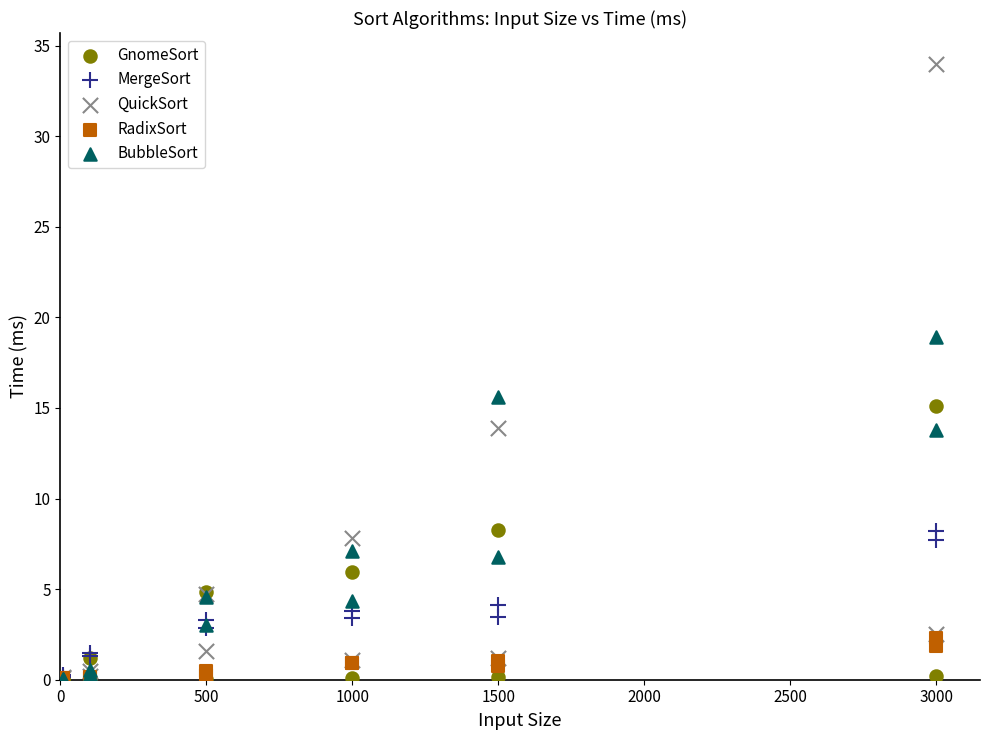

Across all series, what Y value is closest to 17?

15.6